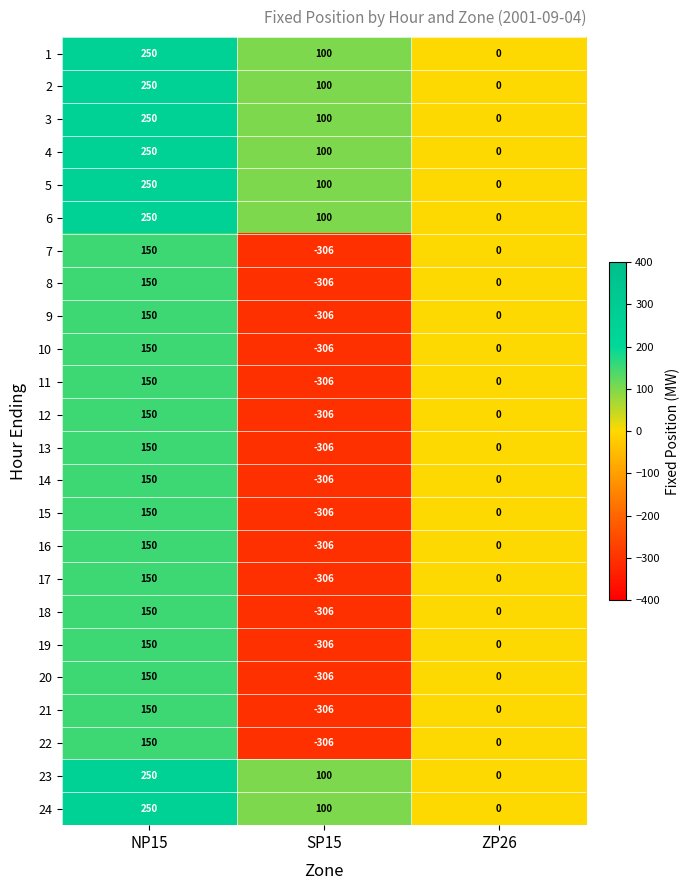

What is the difference between the maximum and minimum values in the 23 series?

250